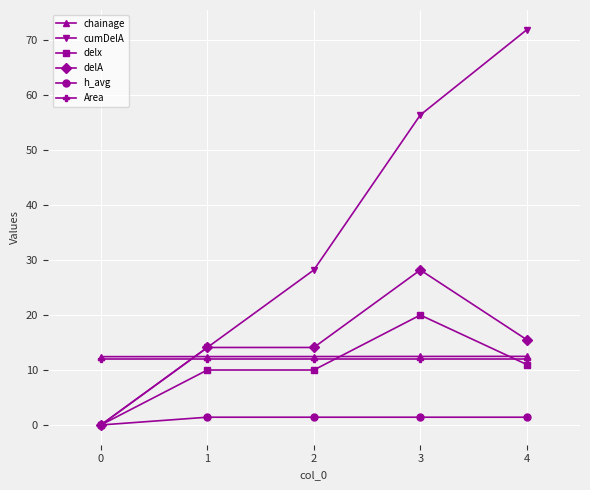

What is the value of the delA point at the 5th from the left?

15.5